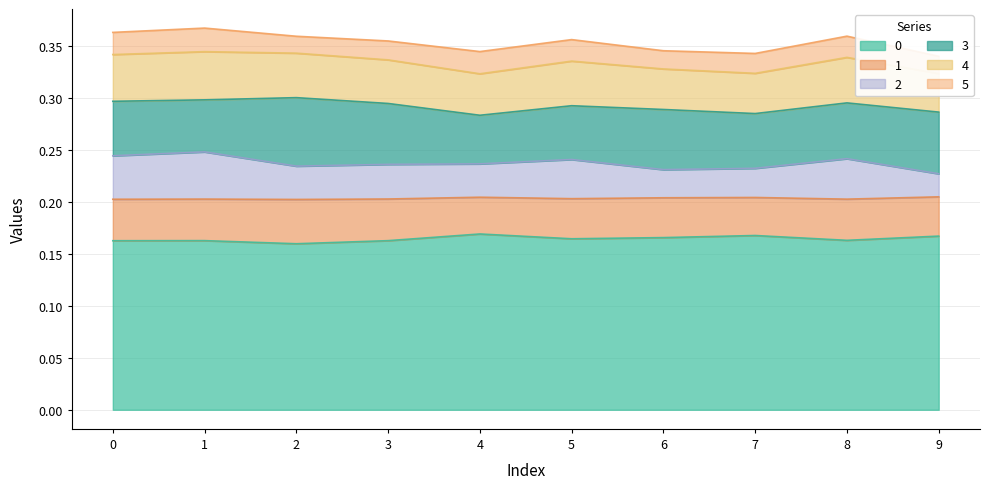

The value of 4 at 9 is 0.3. True or false?

True